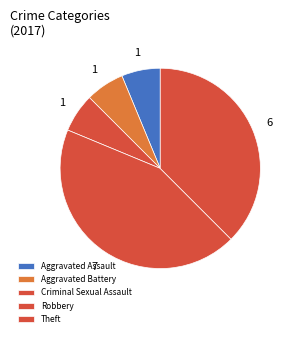

Count the number of slices in the pie.

5